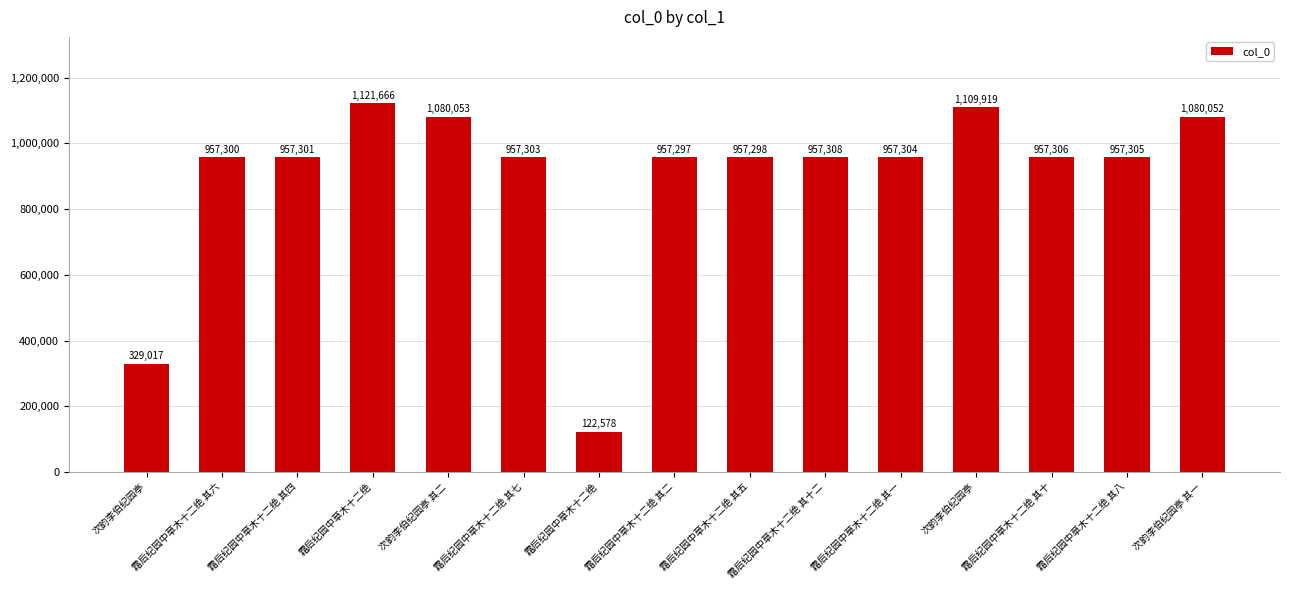

The value at 霜后纪园中草木十二绝 其十 is 957306. True or false?

True